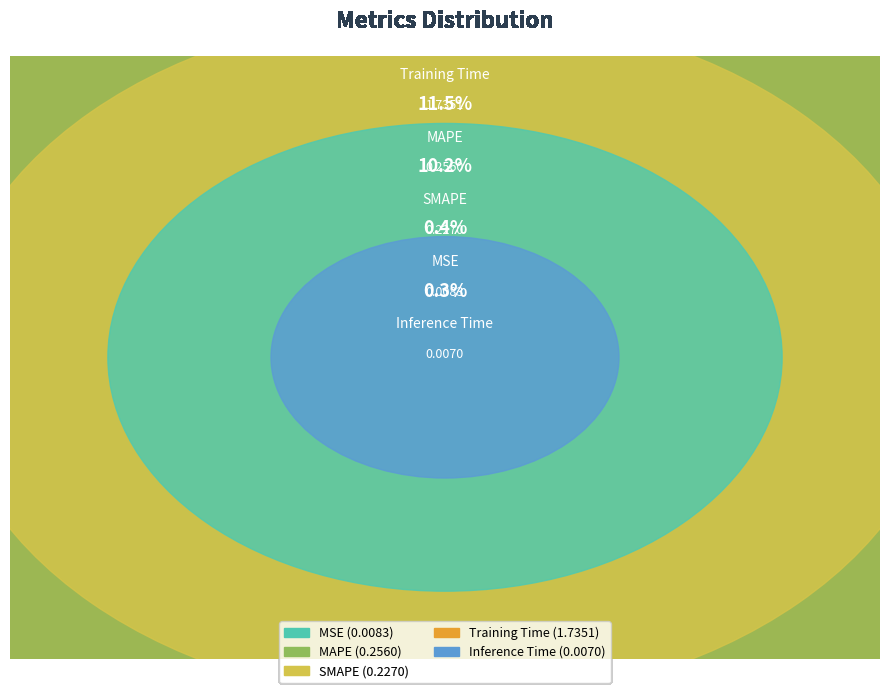

Which has a higher value, MAPE or SMAPE?

MAPE